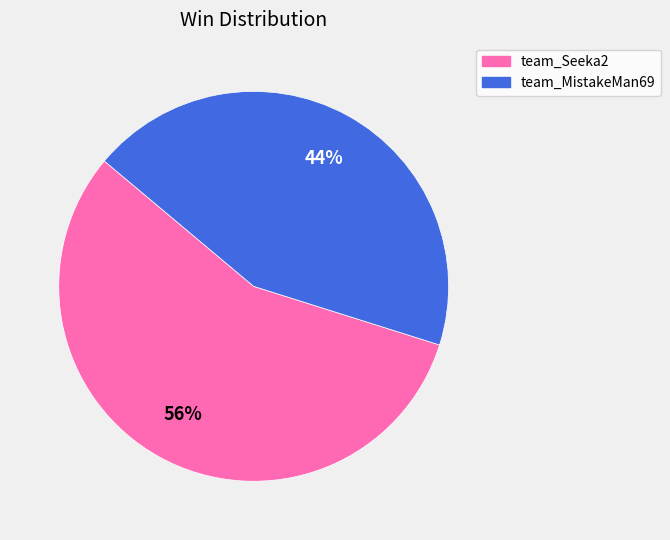

To the nearest percent, what is the average slice percentage?

50%